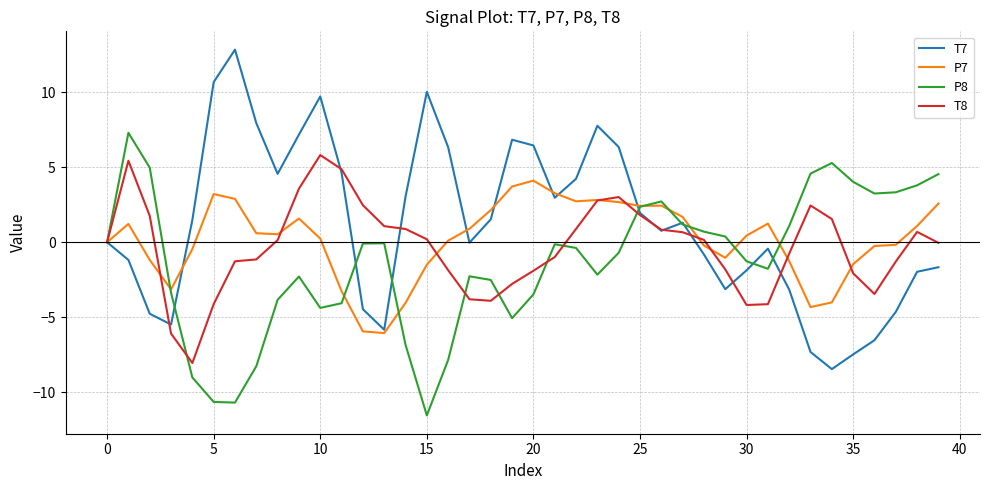

What is the lowest value of the T7 series?

-8.4